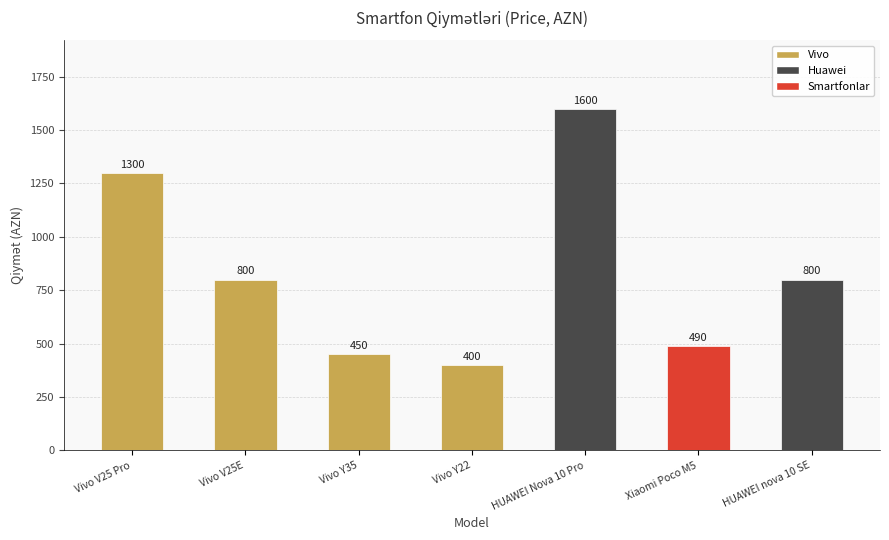

True or false: the data shows 470.7 at Vivo V25 Pro.

False